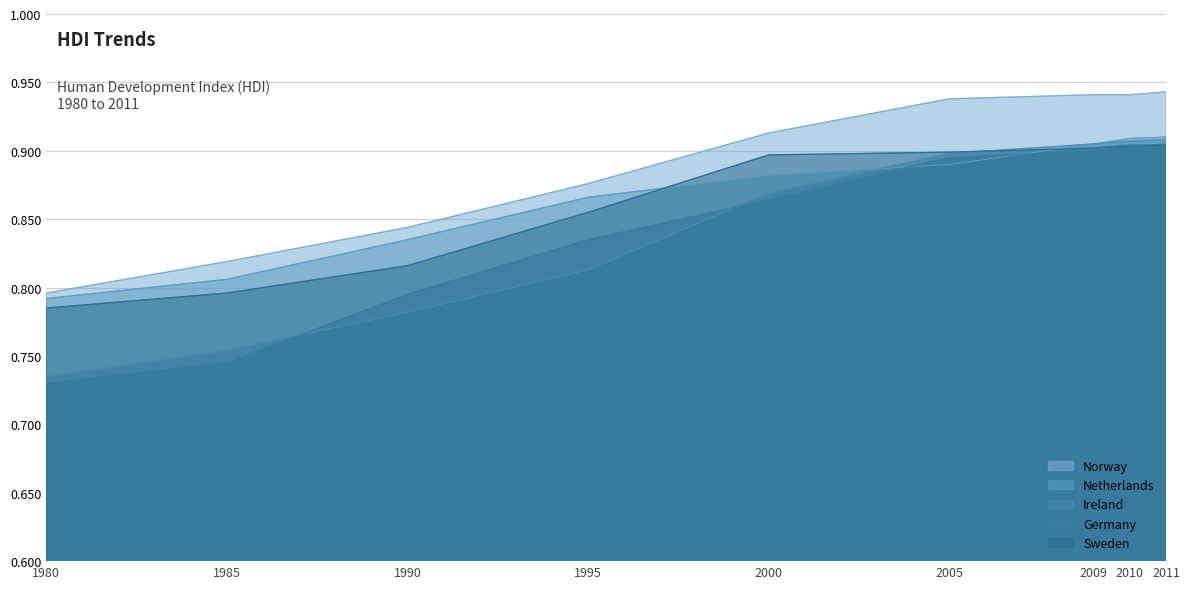

What is the greatest value displayed?

0.9